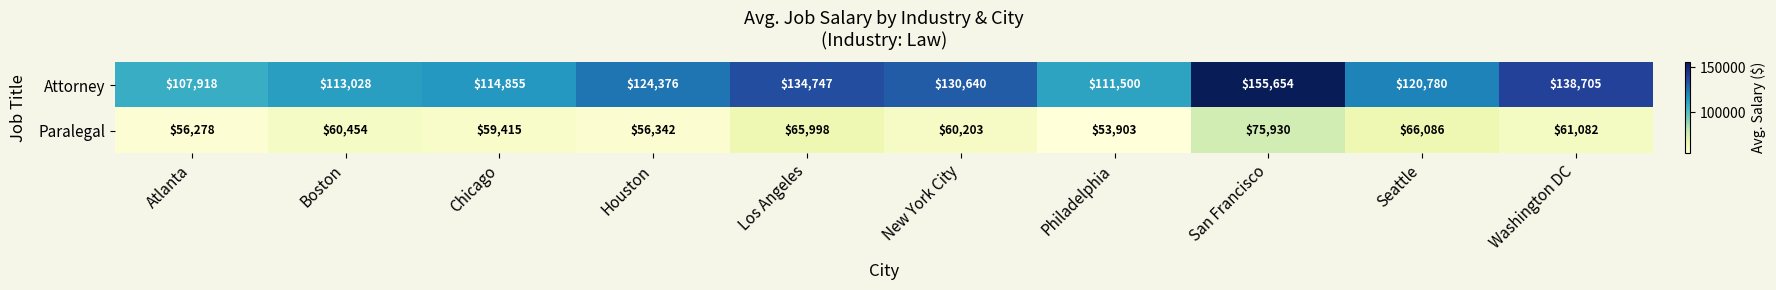

What is the sum of the Paralegal values at San Francisco and Boston?

136384